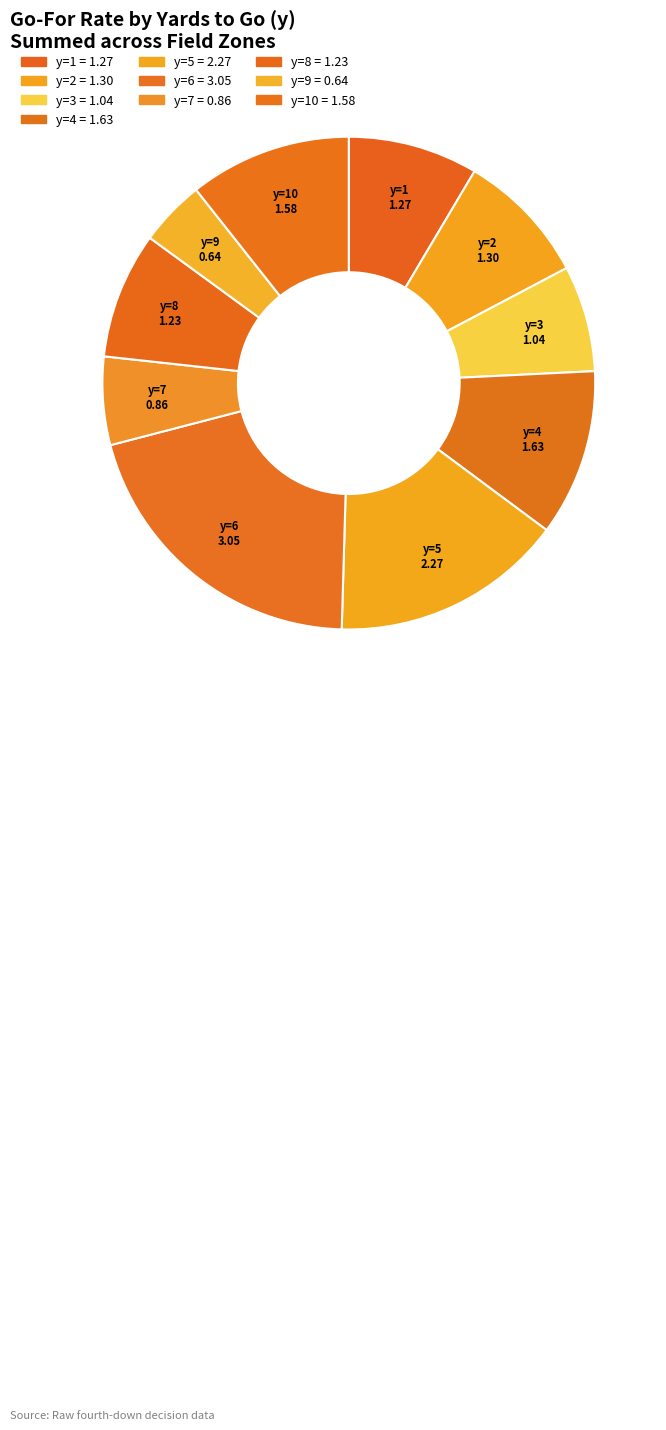

Which slice is the smallest?

y=9